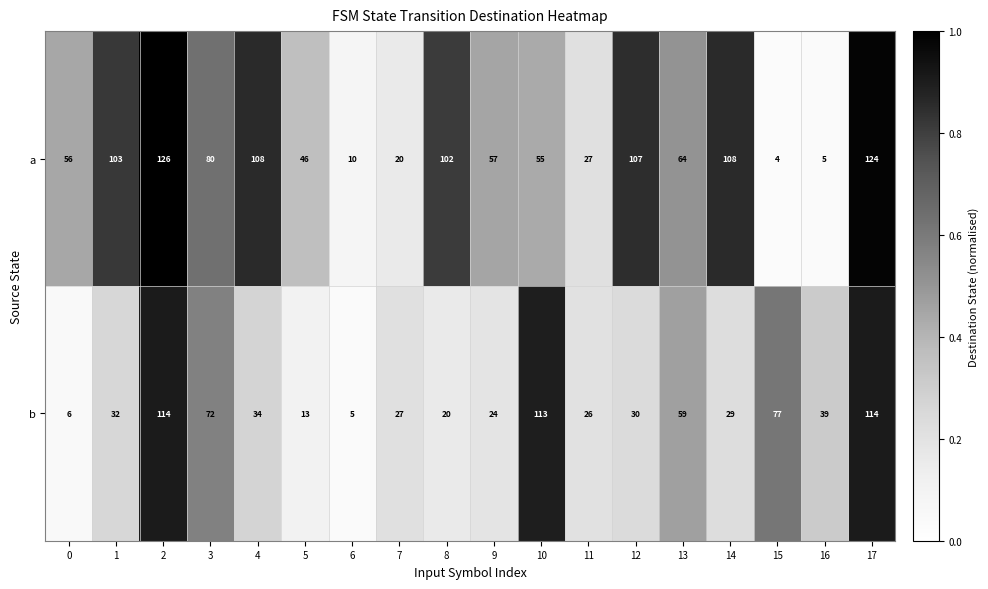

Which series has the largest range (max minus min)?

a